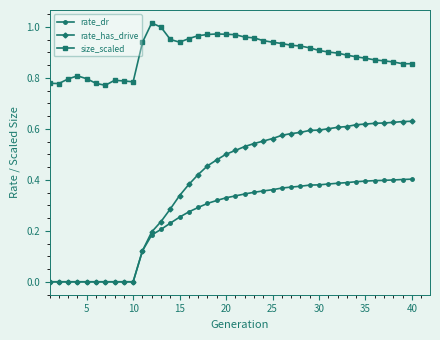

True or false: rate_dr and size_scaled intersect in this chart.

False